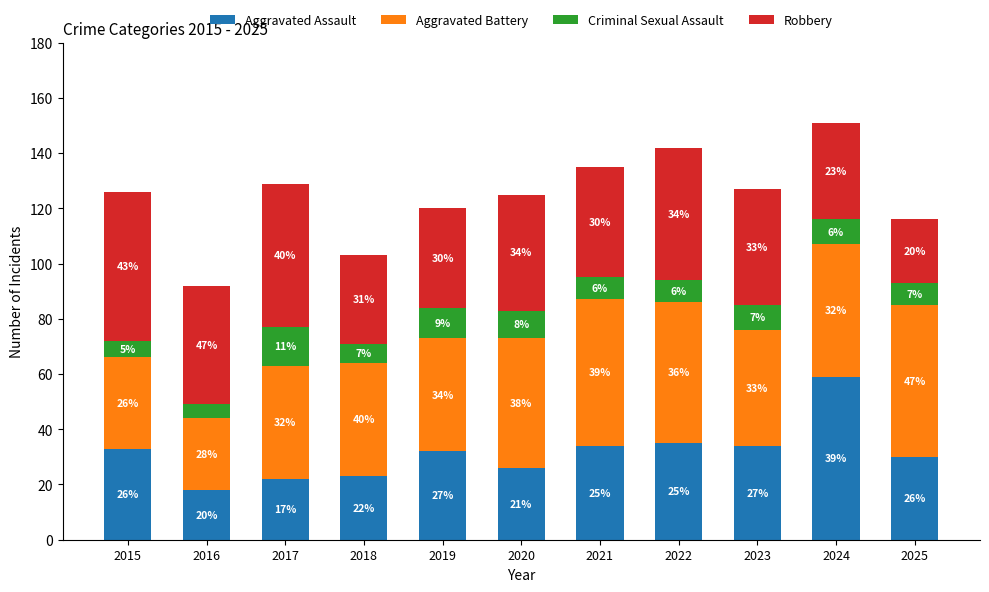

How many bars are there in total?

11